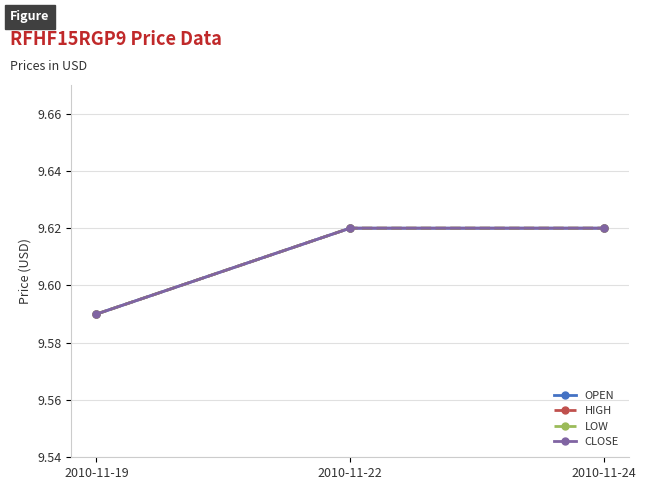

Is it true that LOW equals 9.6 at 2010-11-24?

True